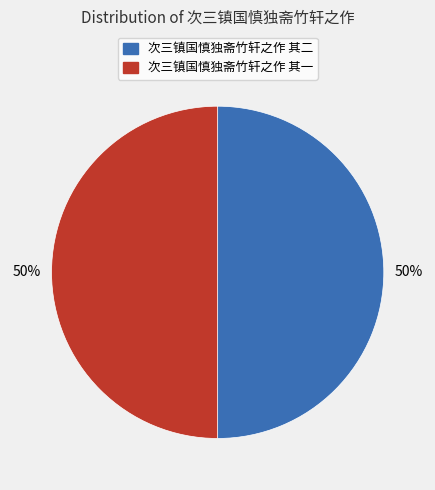

Do 次三镇国慎独斋竹轩之作 其二 and 次三镇国慎独斋竹轩之作 其一 together represent more than half of the pie?

Yes